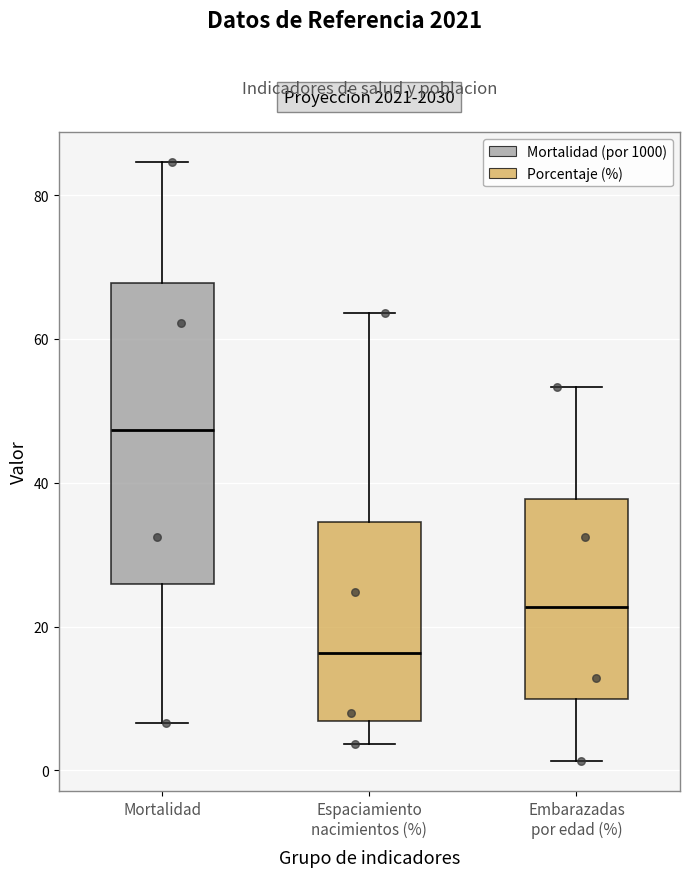

Reading left to right, transcribe this box plot: for each box, give where its median line is, the range the box spans, and where its two whiskers end, as read against the y-axis. The values are not printed on the chart, so give them approximately, as read against the axis.

Mortalidad: median 48, box 26 to 68, whiskers 6 to 84
Espaciamiento nacimientos (%): median 16, box 6 to 34, whiskers 4 to 64
Embarazadas por edad (%): median 22, box 10 to 38, whiskers 2 to 54